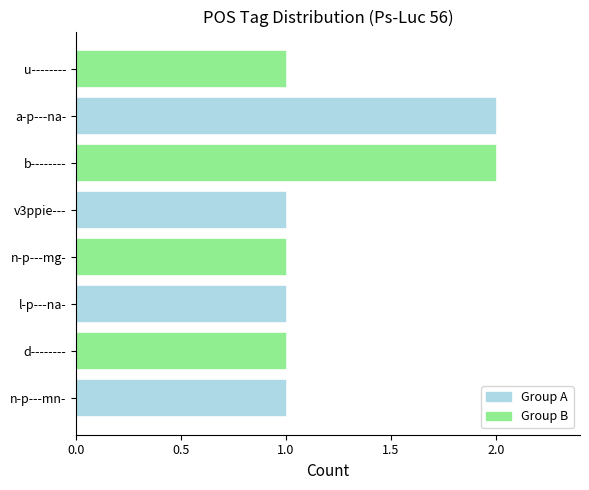

How many values are between 1 and 2?

8